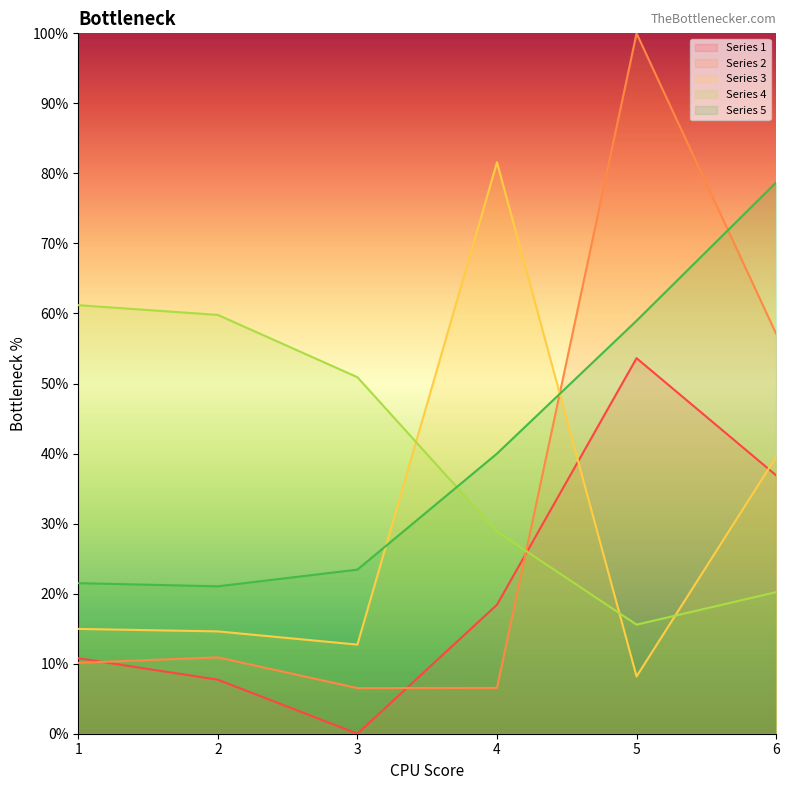

True or false: Series 4 and Series 1 cross at least once.

True